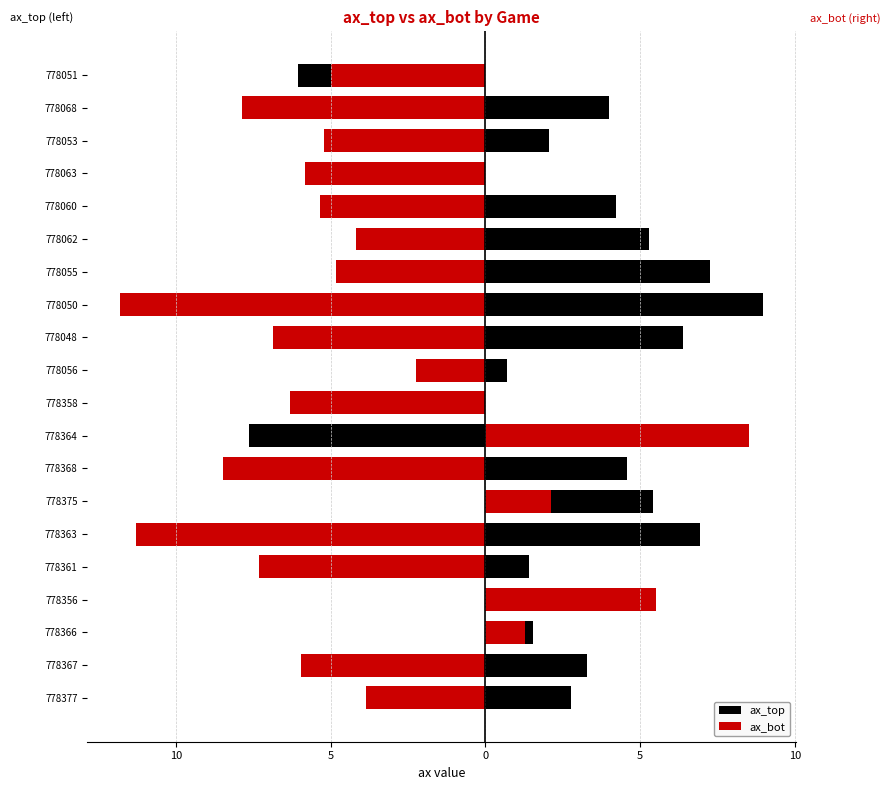

Between 778361 and 778056, which series saw the biggest shift?

ax_bot